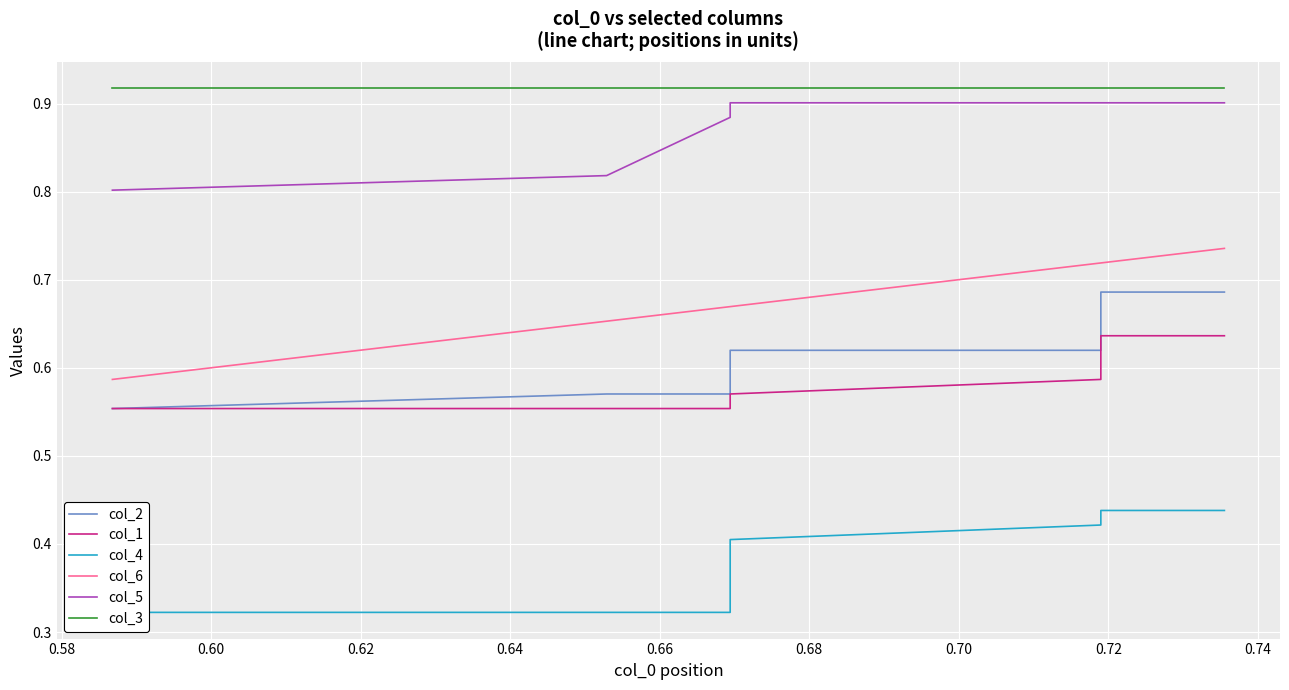

Reading right to left, what are all the values shown in this chart?

col_2: 0.7	0.7	0.7	0.7	0.6	0.6	0.6	0.6	0.6	0.6
col_1: 0.6	0.6	0.6	0.6	0.6	0.6	0.6	0.6	0.6	0.6
col_4: 0.4	0.4	0.4	0.4	0.4	0.4	0.3	0.3	0.3	0.3
col_6: 0.7	0.7	0.7	0.7	0.7	0.7	0.7	0.7	0.7	0.6
col_5: 0.9	0.9	0.9	0.9	0.9	0.9	0.9	0.9	0.8	0.8
col_3: 0.9	0.9	0.9	0.9	0.9	0.9	0.9	0.9	0.9	0.9